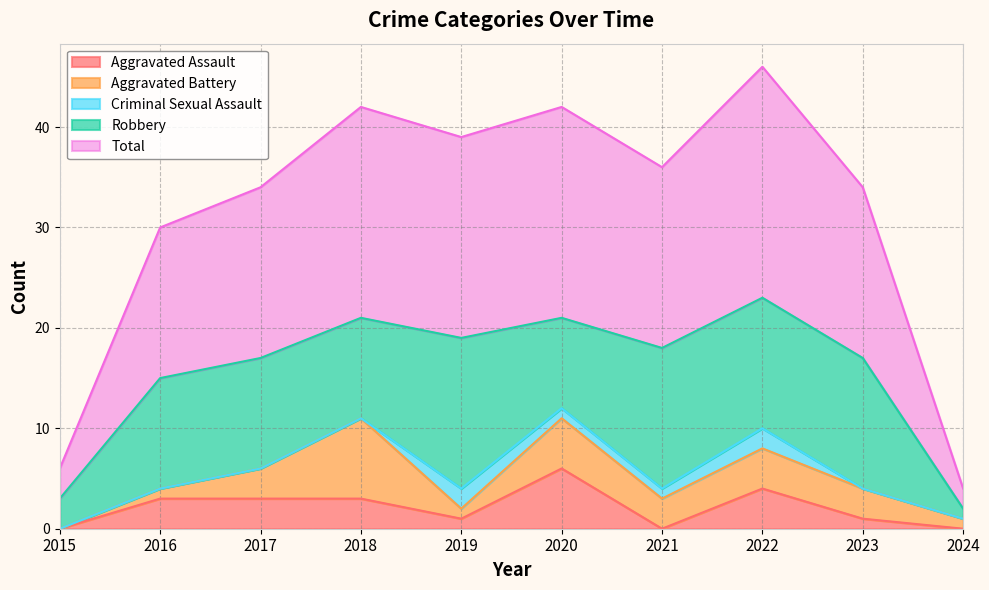

How many data points in Robbery are above 11?

4